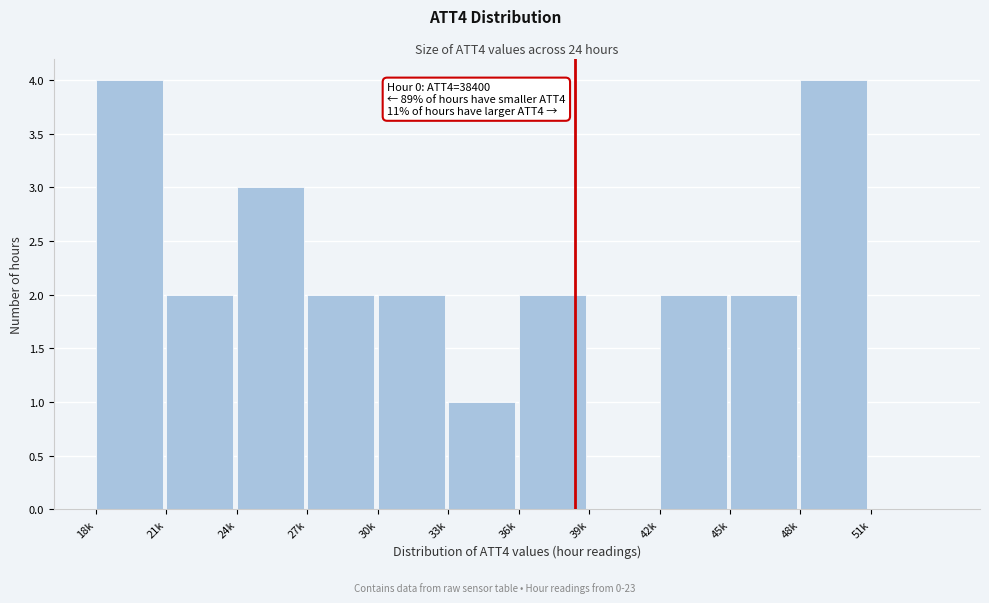

Reading left to right, list all the values displayed in this chart.

18k=4	21k=2	24k=3	27k=2	30k=2	33k=1	36k=2	39k=0	42k=2	45k=2	48k=4	51k=0